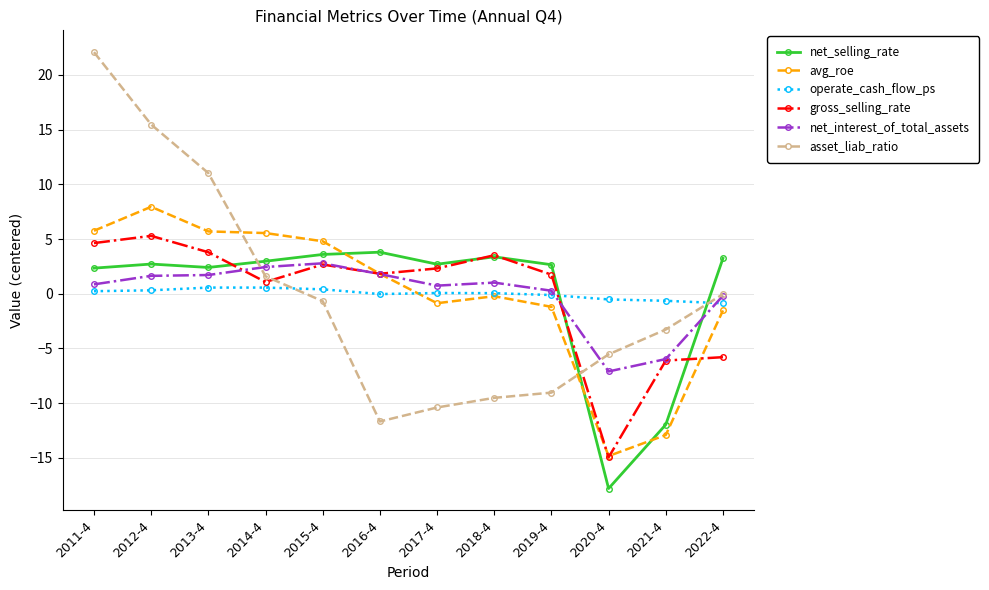

What is the label of the 5th point from the right?

2018-4